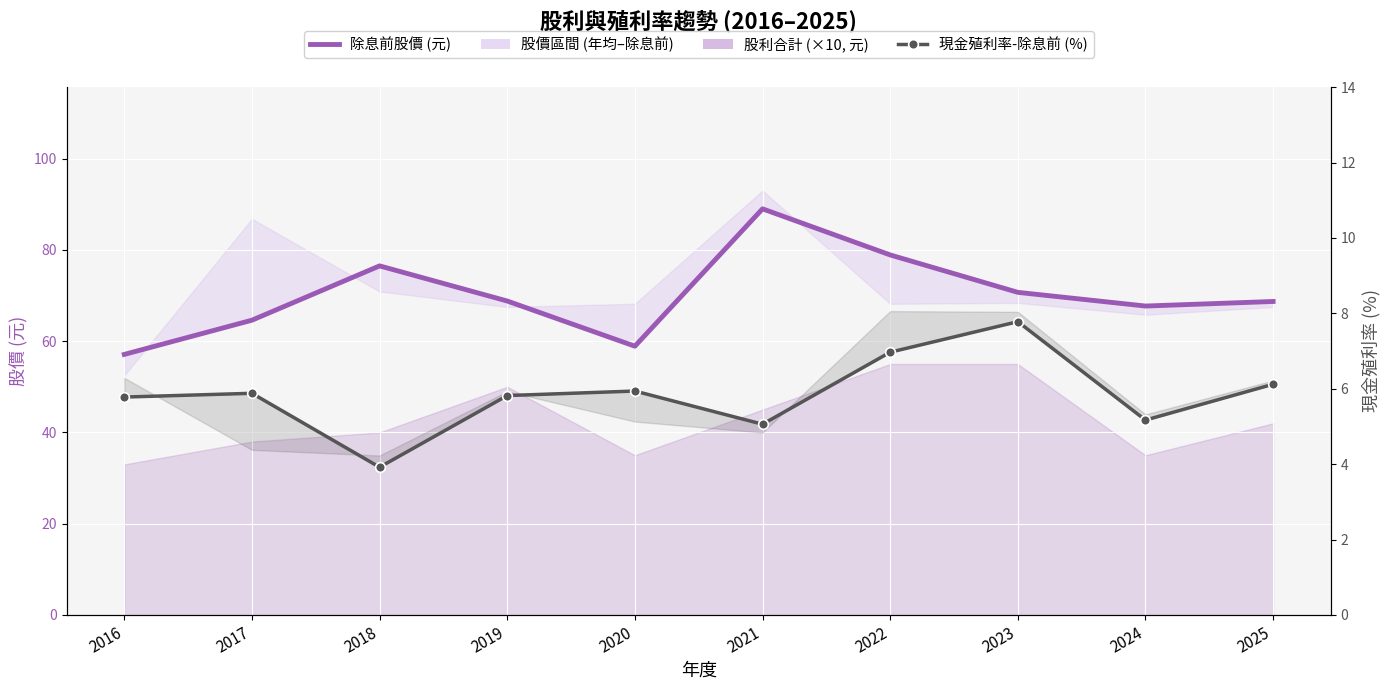

What is the greatest value displayed?

89.0